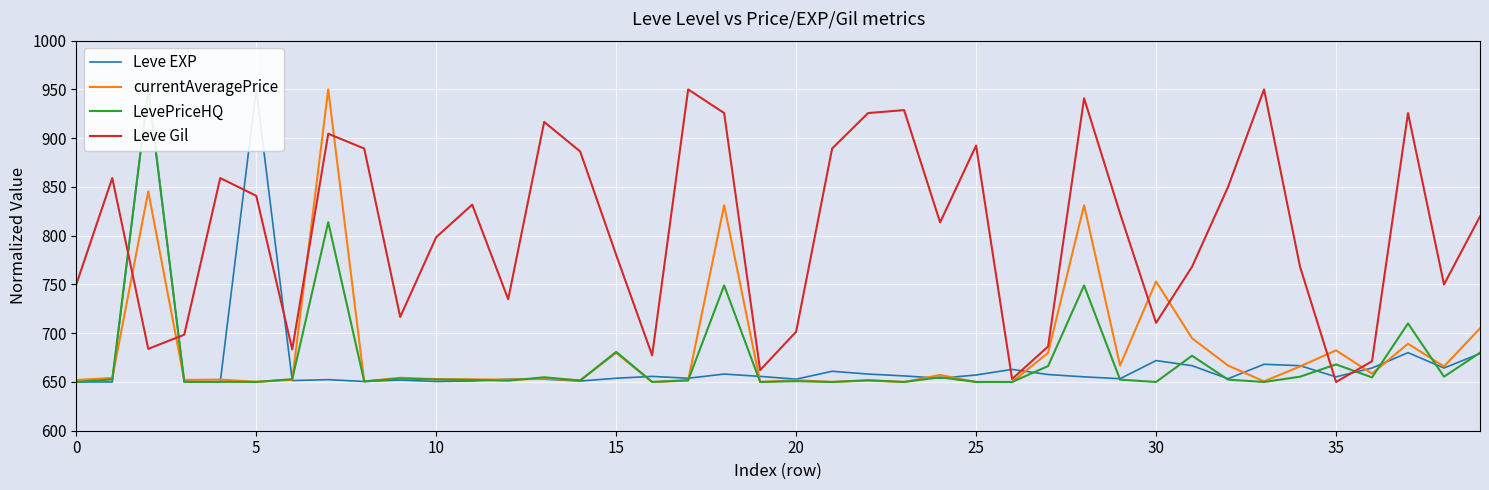

True or false: Leve Gil and currentAveragePrice cross at least once.

True